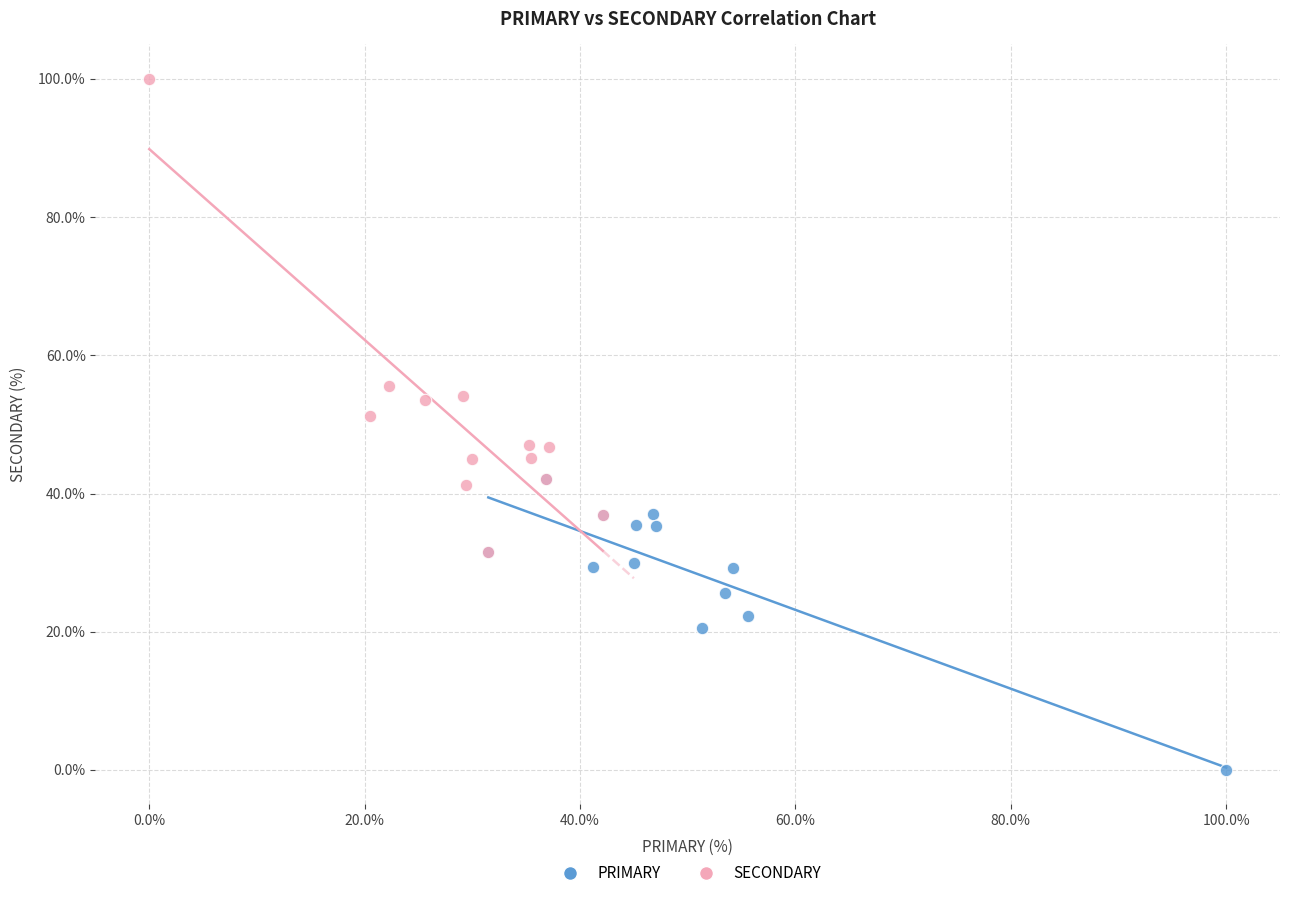

Which series reaches the maximum Y coordinate?

SECONDARY